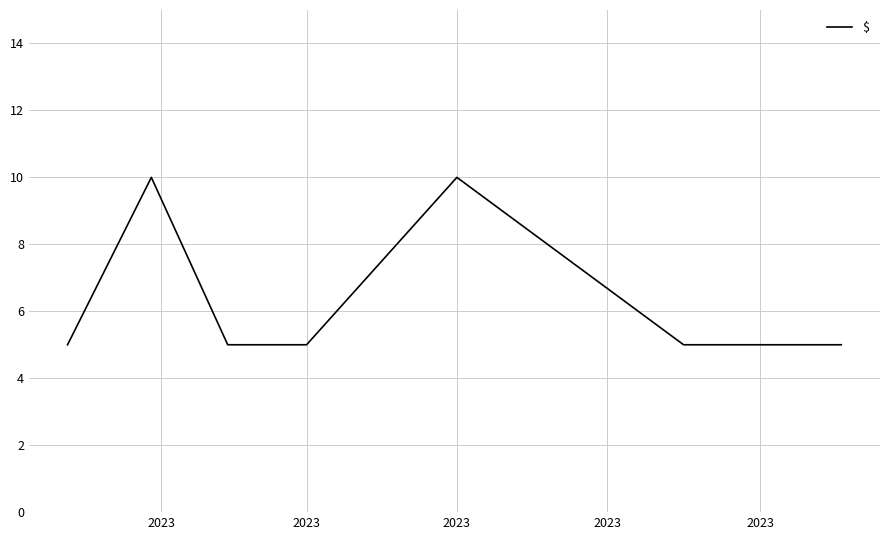

What is the average value?

6